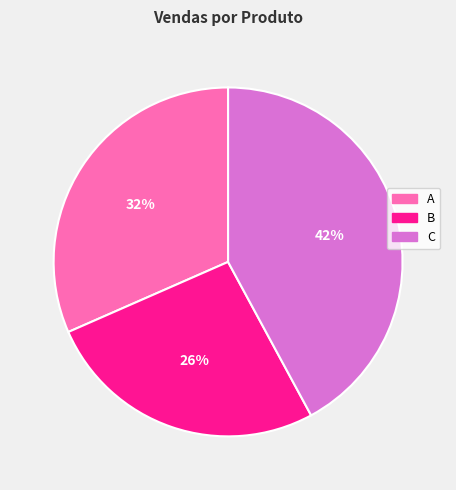

To the nearest percent, what is the average slice percentage?

33%